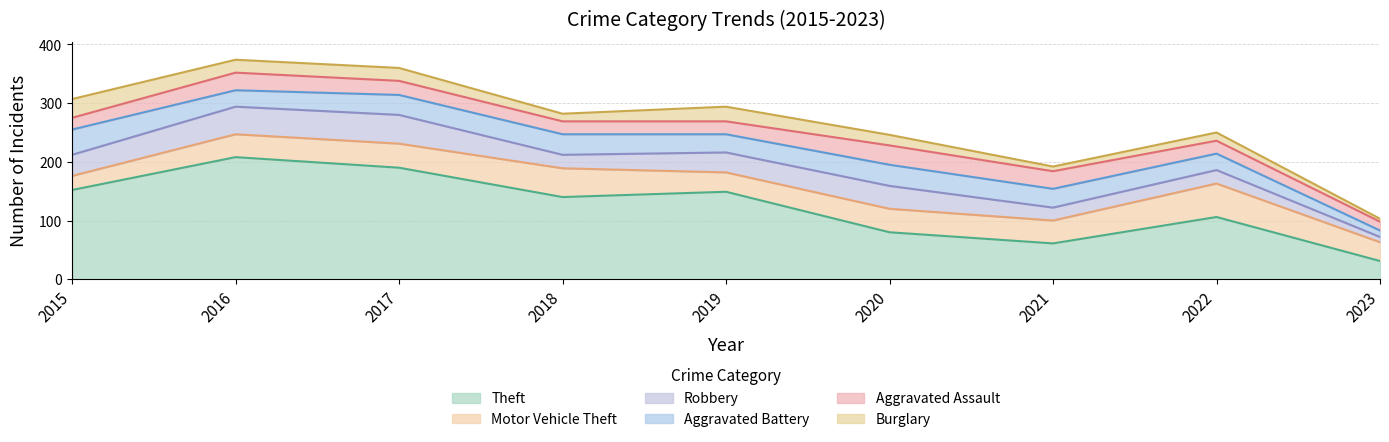

What is the value of the Burglary point at the 5th from the left?

25